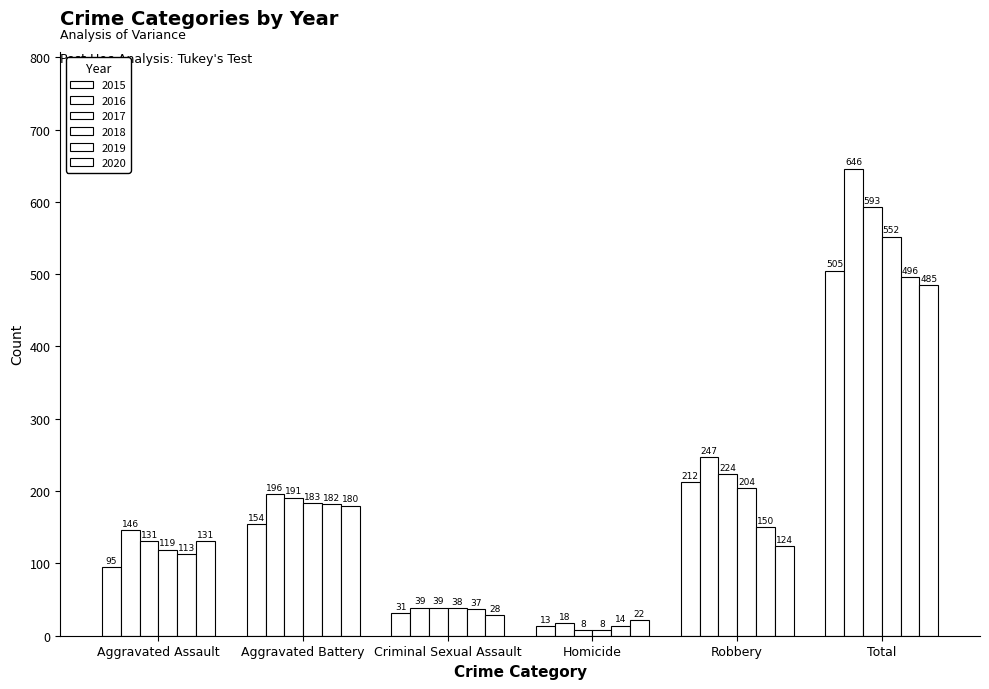

What is the sum of all 2016 values?

1292